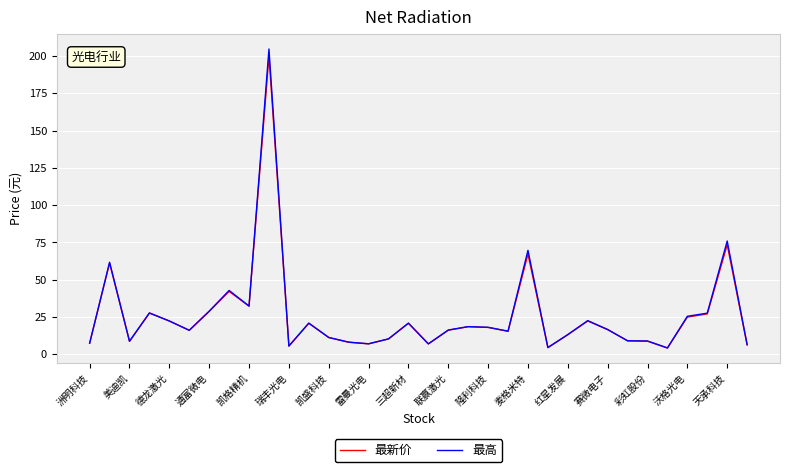

What is the maximum value shown in the chart?

204.8